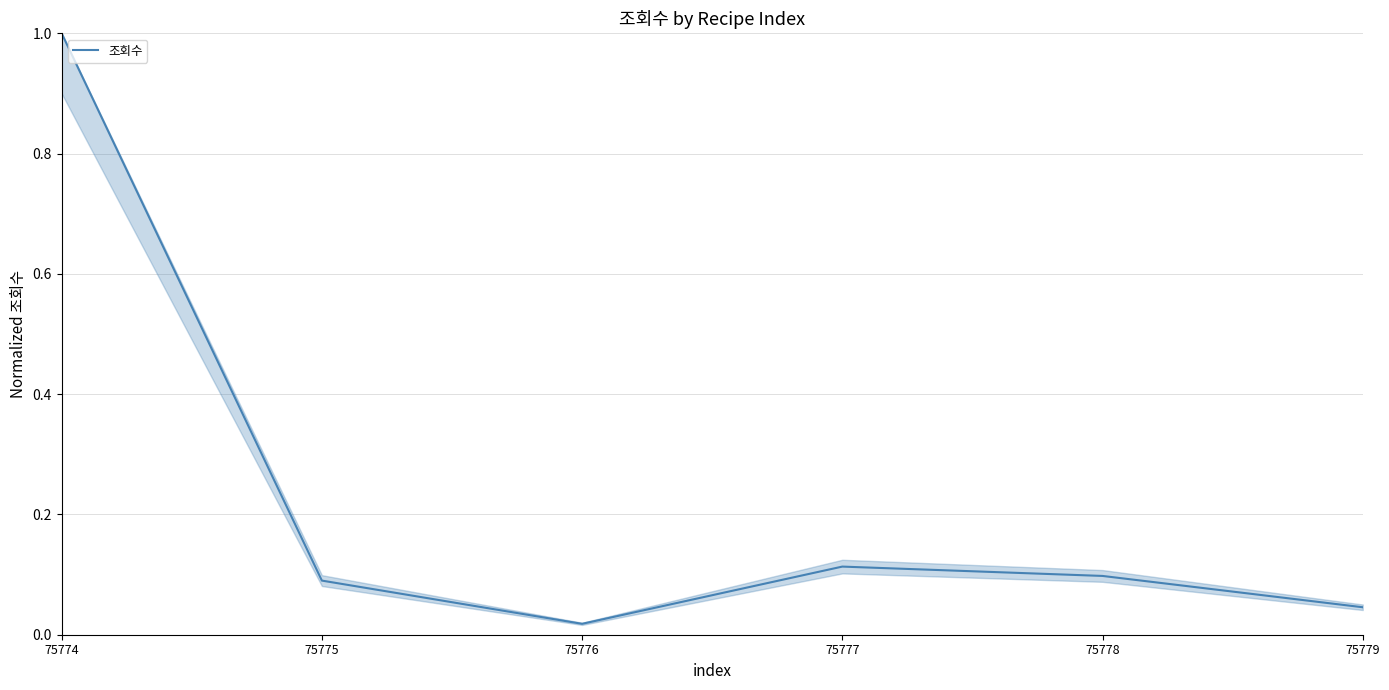

At which category does the chart reach its peak across all series?

75774